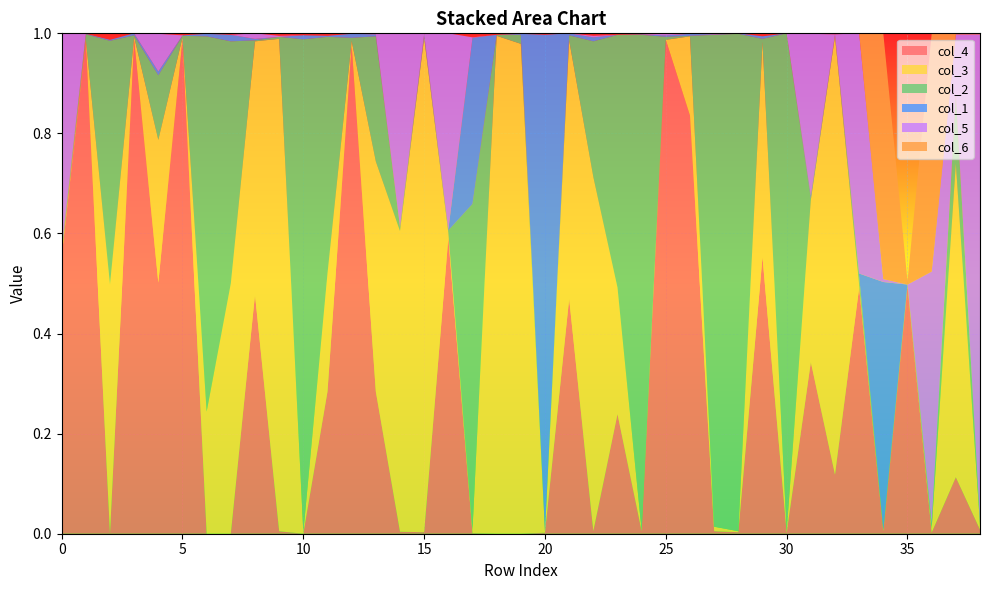

Reading right to left, extract all data points from this chart.

col_4: 0.0	0.1	0.0	0.5	0.0	0.5	0.1	0.3	0.0	0.6	0.0	0.0	0.8	1.0	0.0	0.2	0.0	0.5	0.0	0.0	0.0	0.0	0.6	0.0	0.0	0.3	1.0	0.3	0.0	0.0	0.5	0.0	0.0	1.0	0.5	1.0	0.0	1.0	0.6
col_3: 0.0	0.6	0.0	0.0	0.0	0.0	0.9	0.3	0.0	0.4	0.0	0.0	0.2	0.0	0.0	0.3	0.7	0.5	0.0	1.0	1.0	0.0	0.0	1.0	0.6	0.5	0.0	0.2	0.0	1.0	0.5	0.5	0.2	0.0	0.3	0.0	0.5	0.0	0.0
col_2: 0.0	0.1	0.0	0.0	0.0	0.0	0.0	0.0	1.0	0.0	1.0	1.0	0.0	0.0	1.0	0.5	0.3	0.0	0.0	0.0	0.0	0.7	0.0	0.0	0.0	0.2	0.0	0.5	1.0	0.0	0.0	0.5	0.8	0.0	0.1	0.0	0.5	0.0	0.0
col_1: 0.0	0.0	0.0	0.0	0.5	0.0	0.0	0.0	0.0	0.0	0.0	0.0	0.0	0.0	0.0	0.0	0.0	0.0	1.0	0.0	0.0	0.3	0.0	0.0	0.0	0.0	0.0	0.0	0.0	0.0	0.0	0.0	0.0	0.0	0.0	0.0	0.0	0.0	0.0
col_5: 1.0	0.1	0.5	0.0	0.0	0.5	0.0	0.3	0.0	0.0	0.0	0.0	0.0	0.0	0.0	0.0	0.0	0.0	0.0	0.0	0.0	0.0	0.4	0.0	0.4	0.0	0.0	0.0	0.0	0.0	0.0	0.0	0.0	0.0	0.1	0.0	0.0	0.0	0.4
col_6: 0.0	0.0	0.5	0.0	0.5	0.0	0.0	0.0	0.0	0.0	0.0	0.0	0.0	0.0	0.0	0.0	0.0	0.0	0.0	0.0	0.0	0.0	0.0	0.0	0.0	0.0	0.0	0.0	0.0	0.0	0.0	0.0	0.0	0.0	0.0	0.0	0.0	0.0	0.0